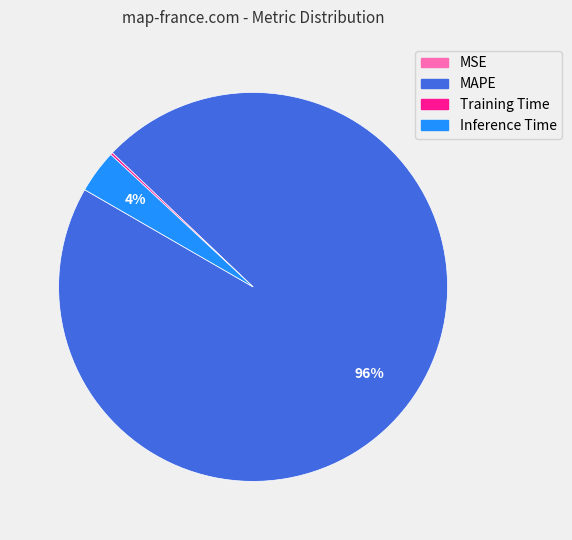

Between MAPE and Inference Time, which is larger?

MAPE